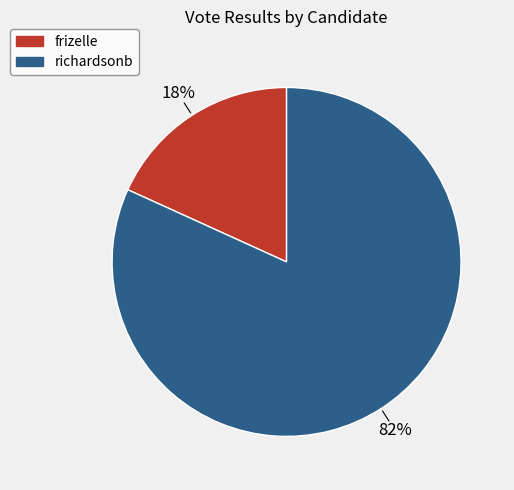

To the nearest percent, what portion does richardsonb represent?

82%